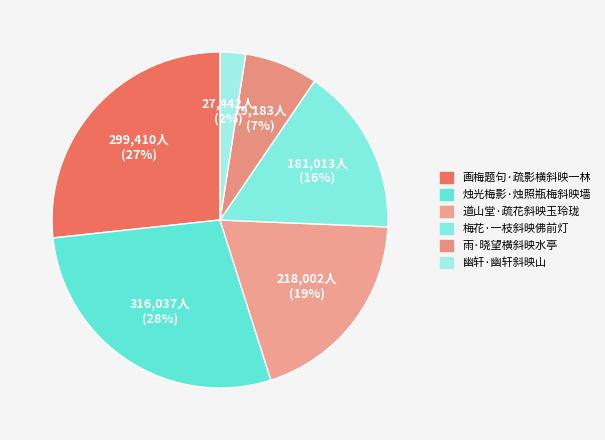

To the nearest percent, what portion does 烛光梅影·烛照瓶梅斜映墙 represent?

28%